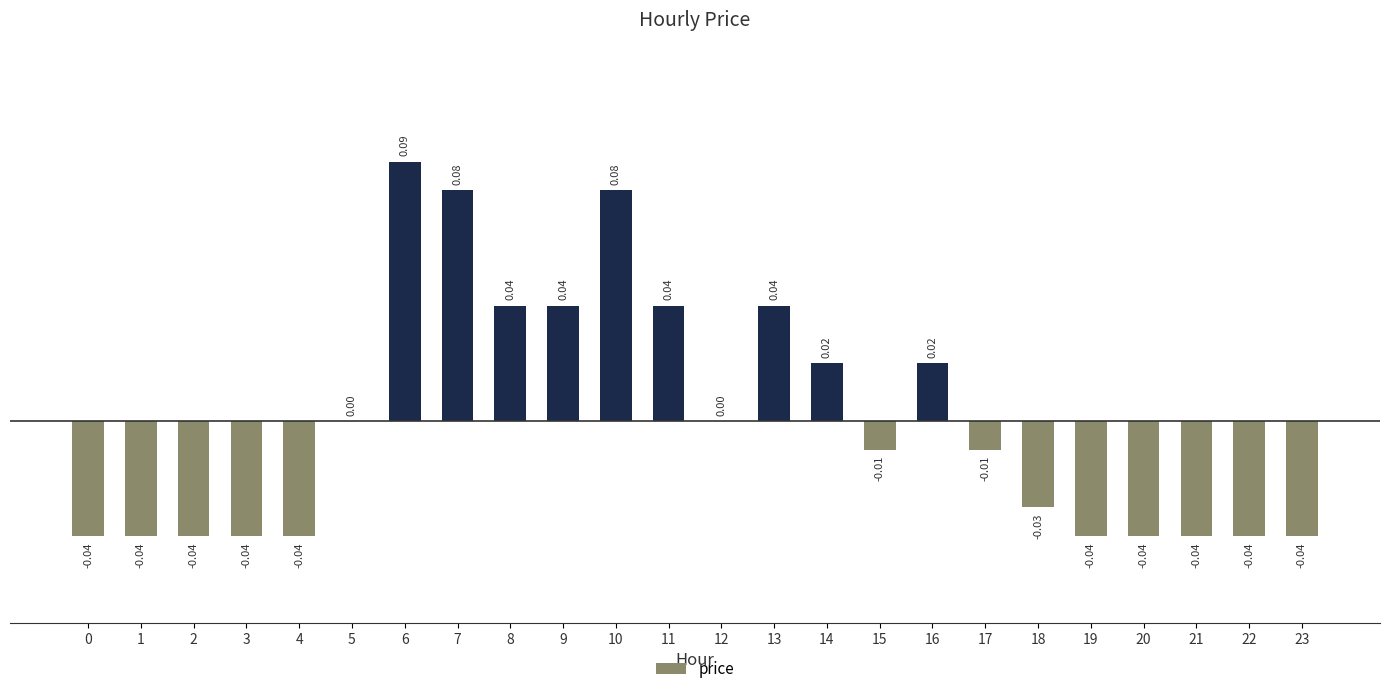

Is it true that the value at 0 is -0.1?

False